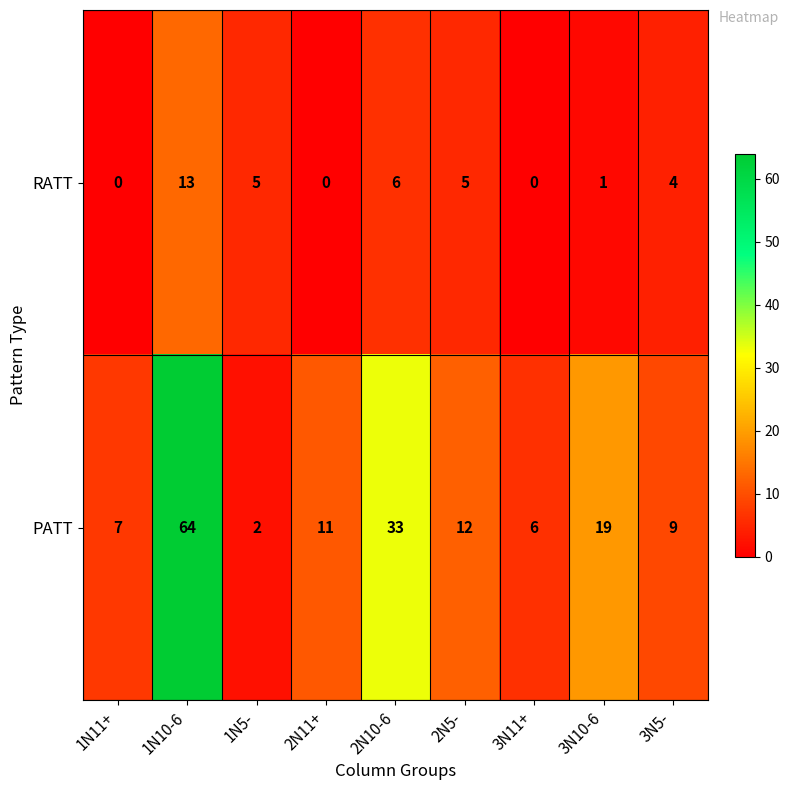

At which label does PATT first exceed 11?

1N10-6